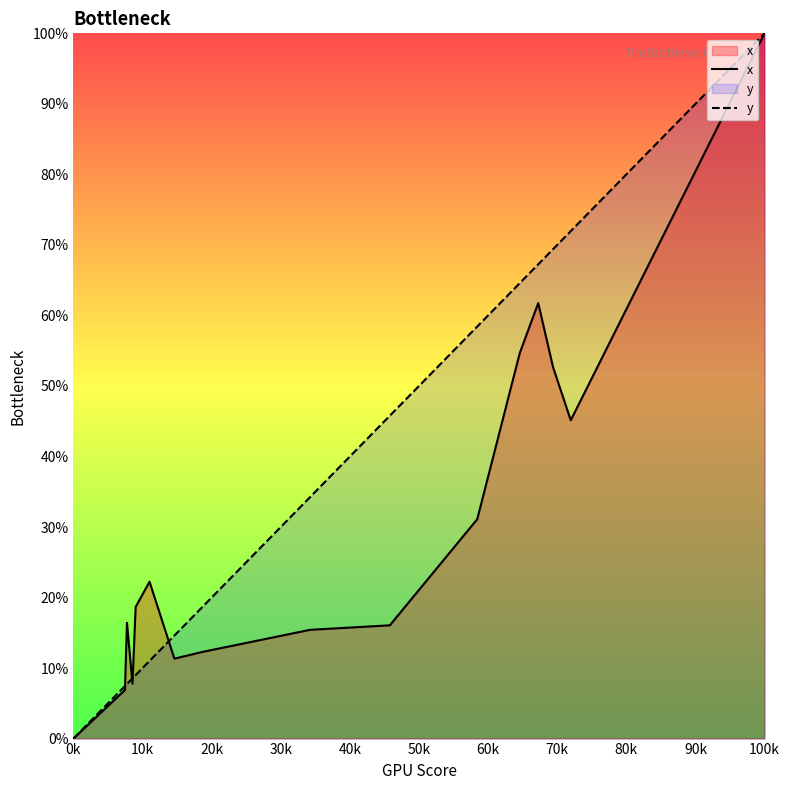

Count the number of data series in this chart.

2